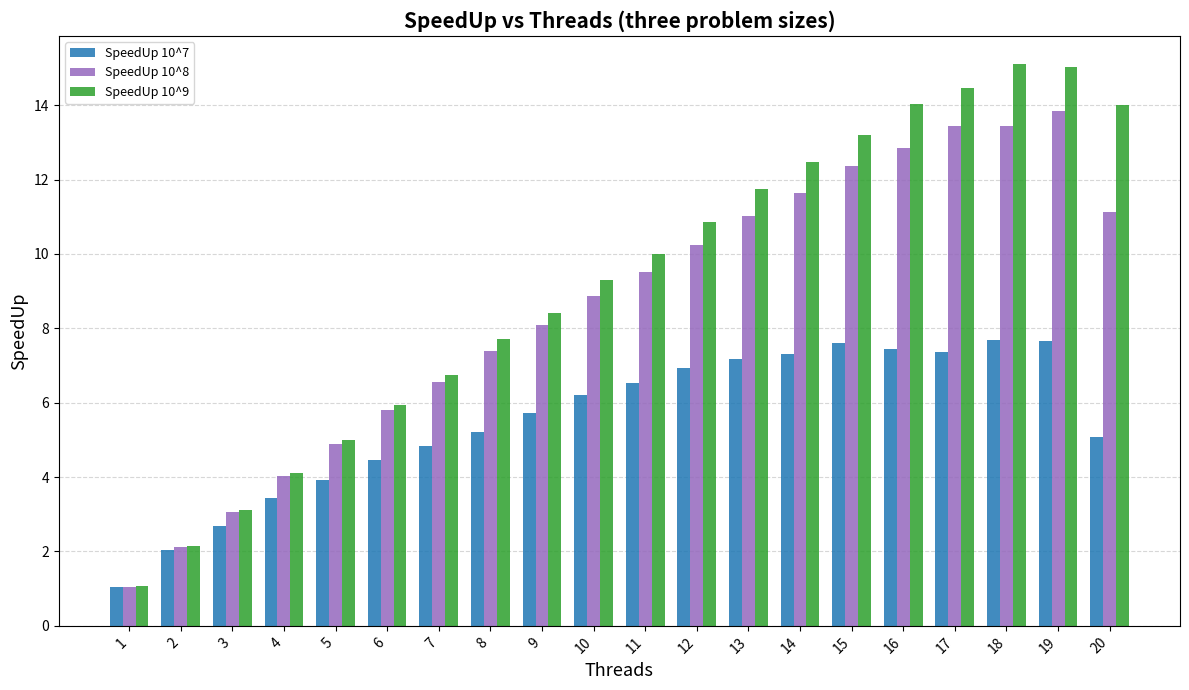

Where does the SpeedUp 10^7 series first go above 6?

10